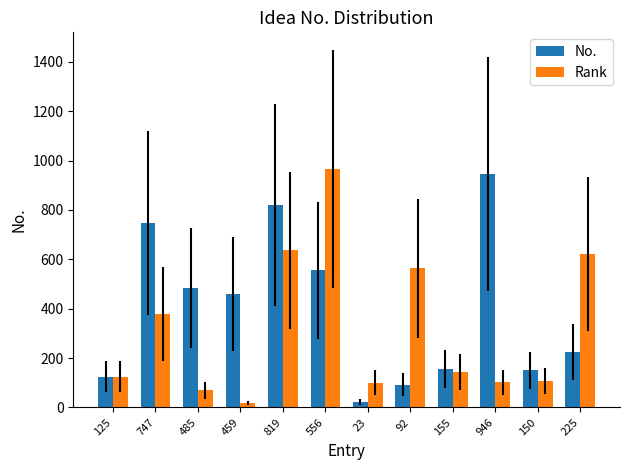

Which category has the highest value in the No. series?

946